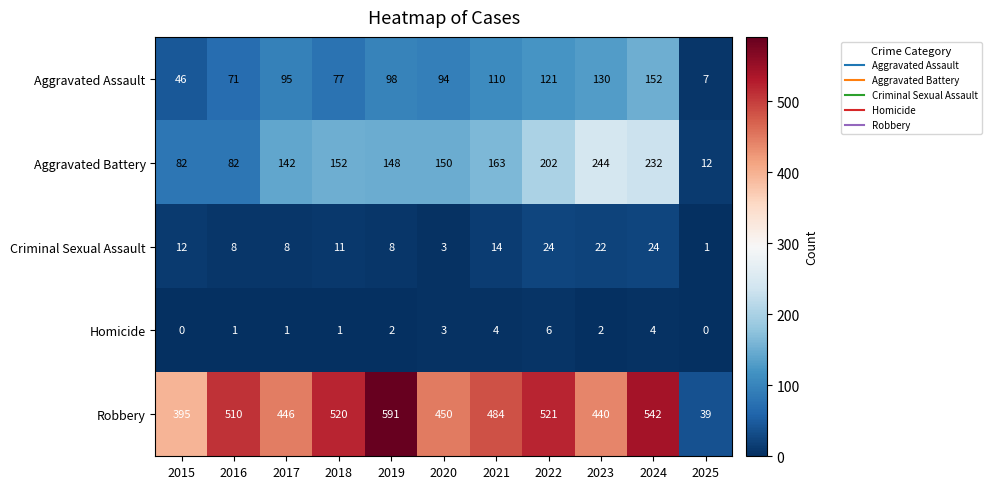

How many Aggravated Battery values are between 82 and 202?

8